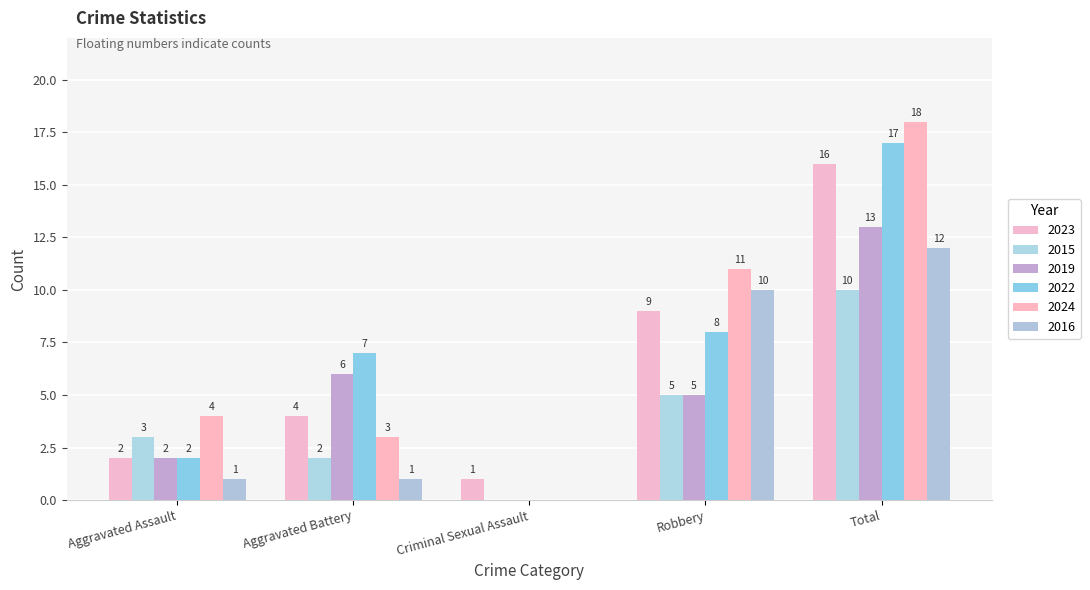

Count the number of data series in this chart.

6